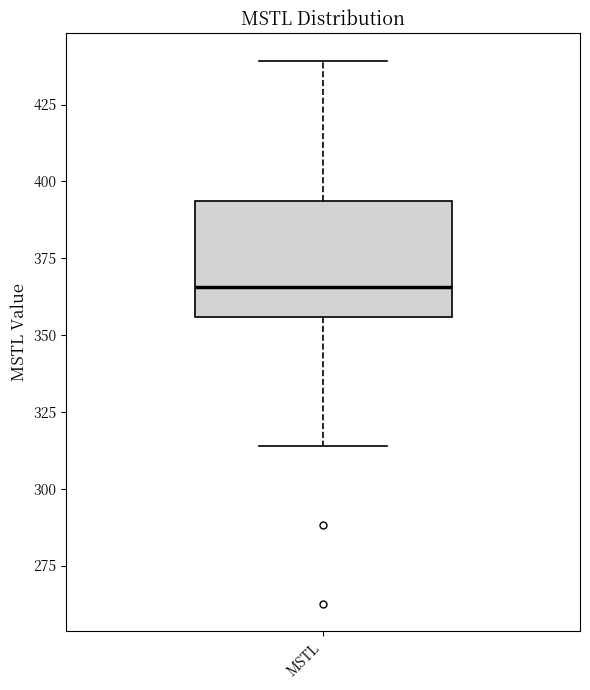

Read this box plot against the y-axis: the position of the median line, the range covered by the box, and the ends of both whiskers. The values are not printed on the chart, so give them approximately, as read against the axis.

median 365, box 355 to 395, whiskers 315 to 440